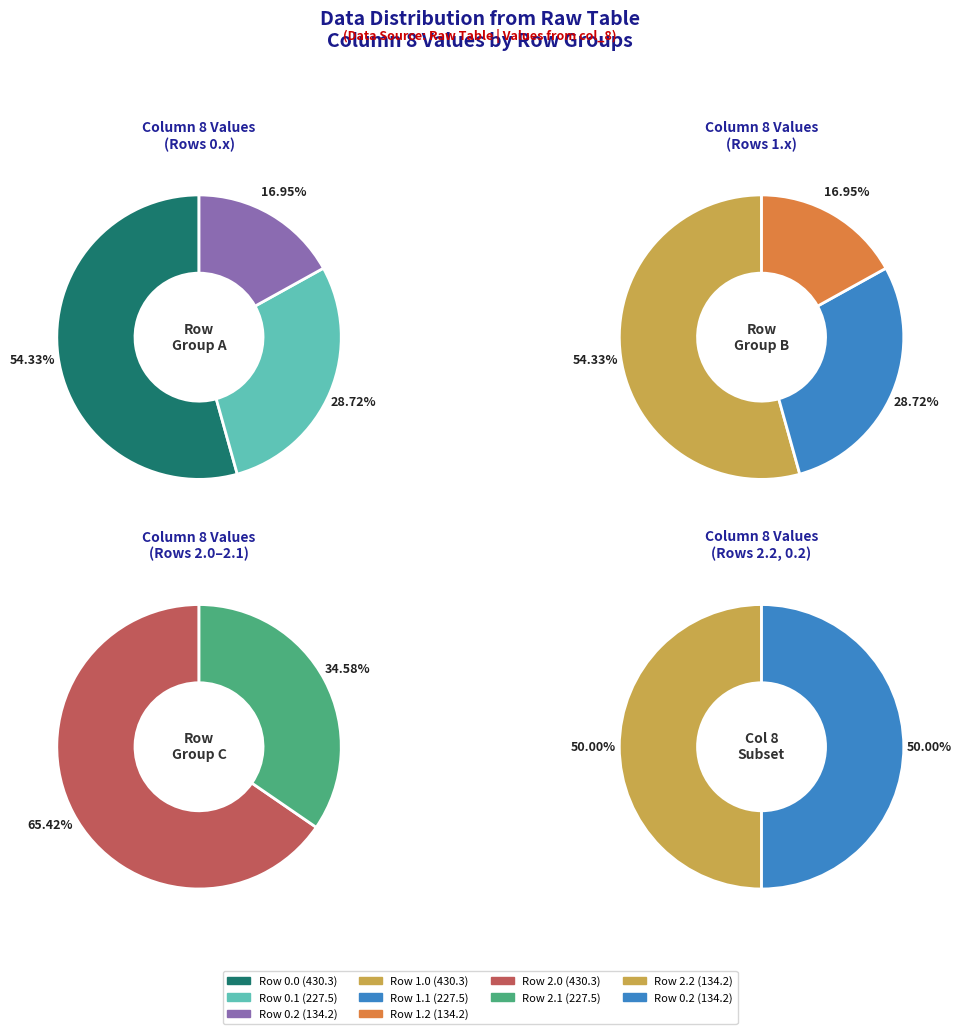

Which has a higher value, Row 0.0 or Row 0.2?

Row 0.0